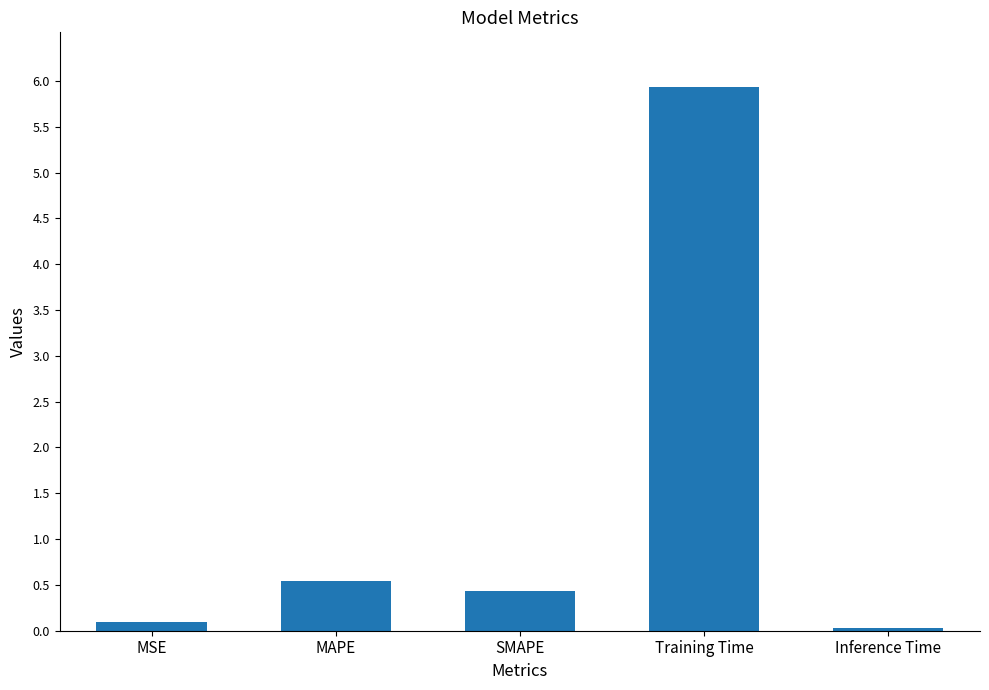

List the labels in order of value, smallest first.

Inference Time, MSE, SMAPE, MAPE, Training Time